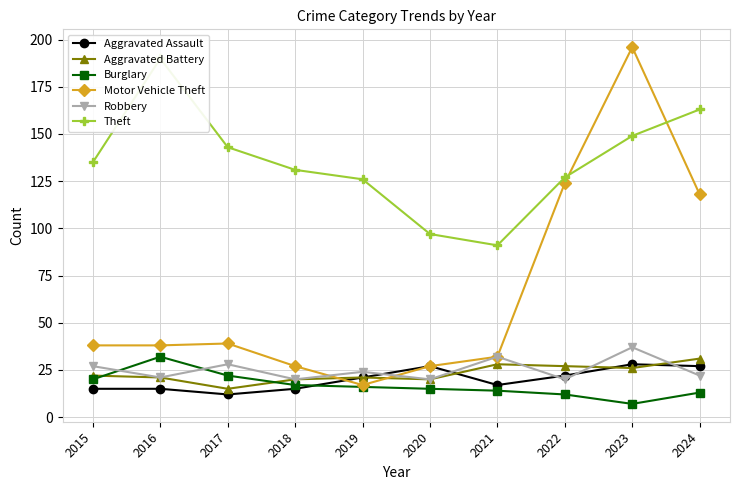

True or false: Motor Vehicle Theft has a value of 124 at 2022.

True